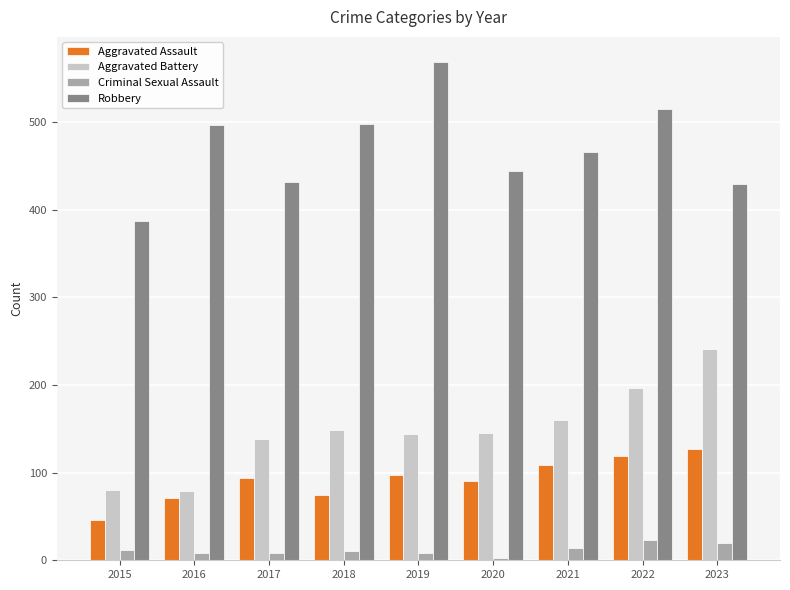

Rank the series at 2015 from highest to lowest value.

Robbery, Aggravated Battery, Aggravated Assault, Criminal Sexual Assault